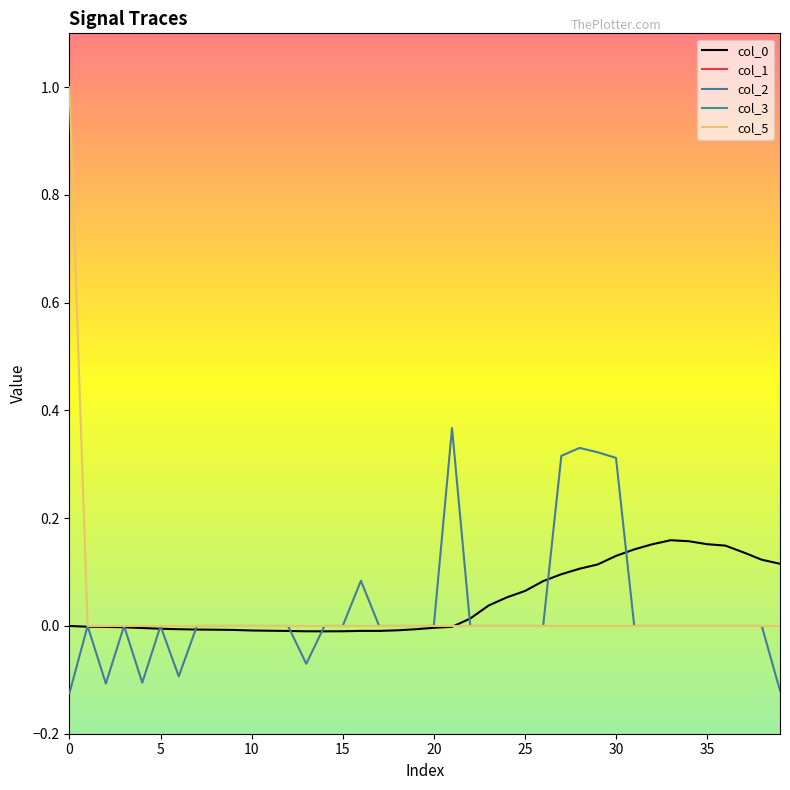

True or false: col_3 has more than 2 interior local peaks.

False